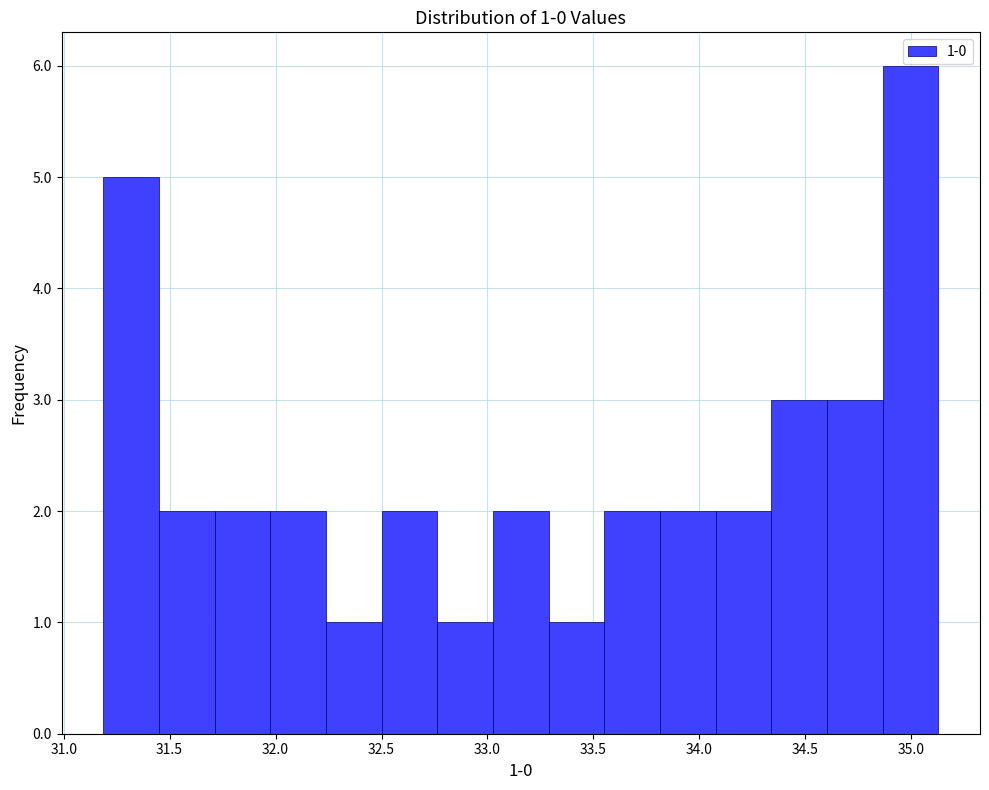

Over which range of the x-axis is the bar tallest?

34.85 to 35.15